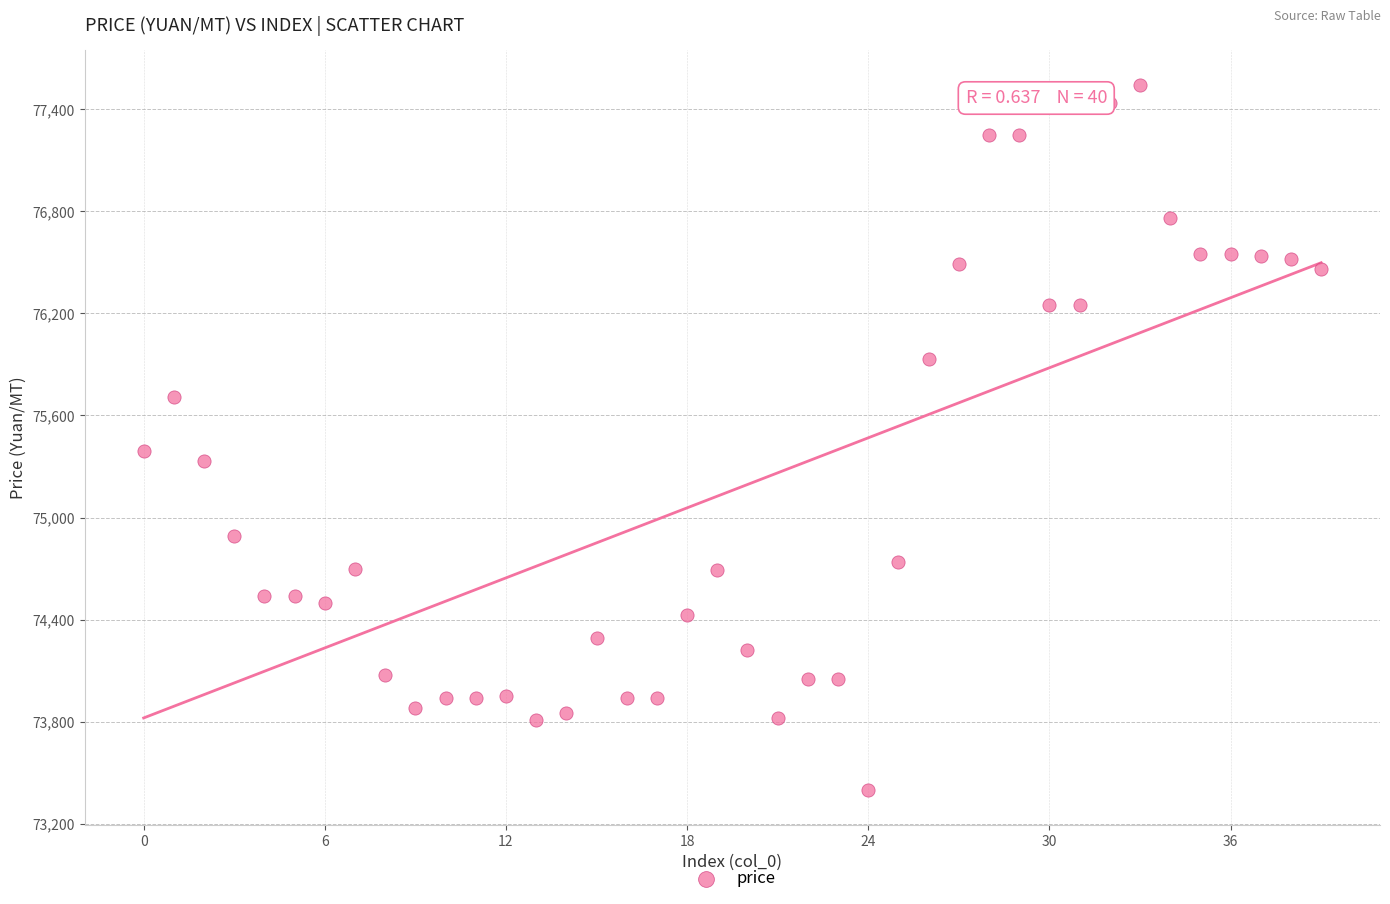

What is the range of Y values (max minus min)?

4140